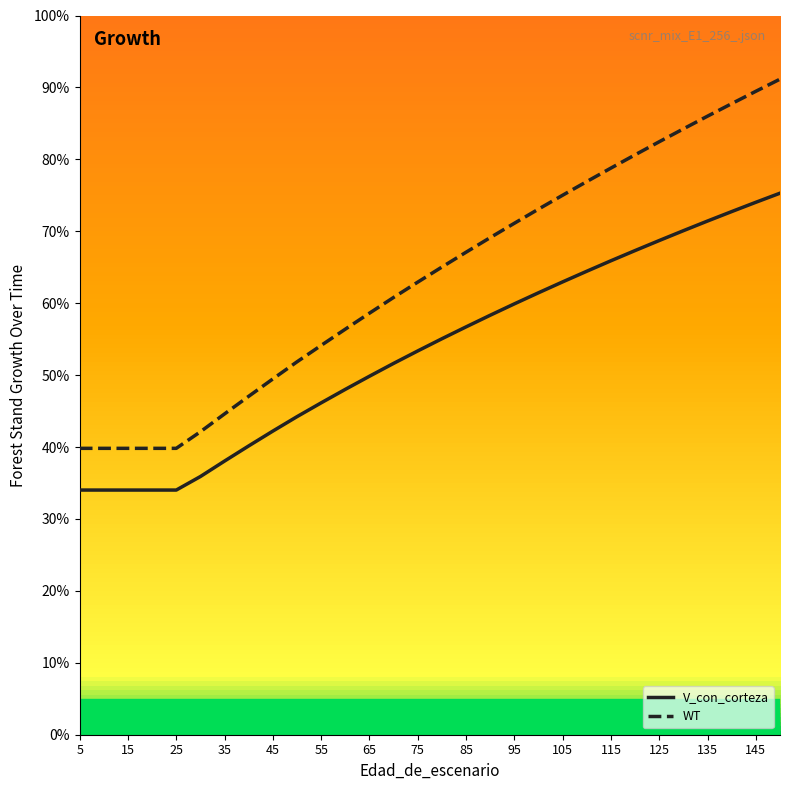

List the series in order of their overall mean, highest first.

WT, V_con_corteza